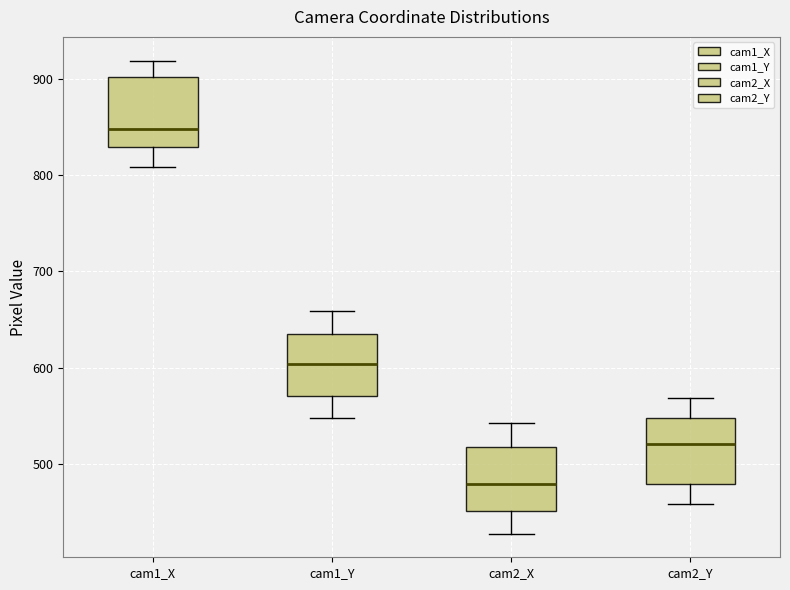

Reading left to right, transcribe this box plot: for each box, give where its median line is, the range the box spans, and where its two whiskers end, as read against the y-axis. The values are not printed on the chart, so give them approximately, as read against the axis.

cam1_X: median 850, box 830 to 900, whiskers 810 to 920
cam1_Y: median 600, box 570 to 630, whiskers 550 to 660
cam2_X: median 480, box 450 to 520, whiskers 430 to 540
cam2_Y: median 520, box 480 to 550, whiskers 460 to 570